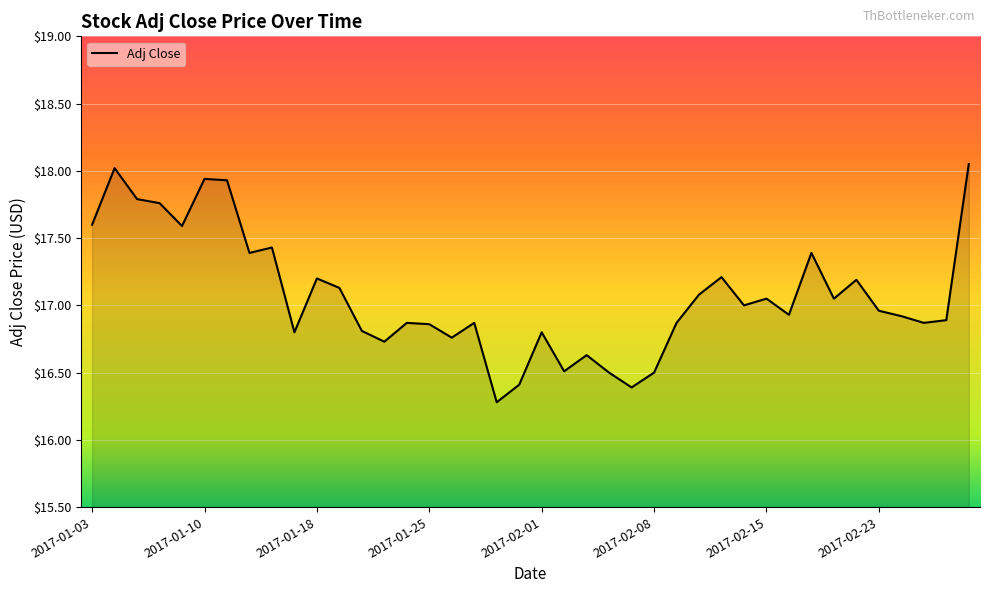

What is the smallest value displayed?

16.3